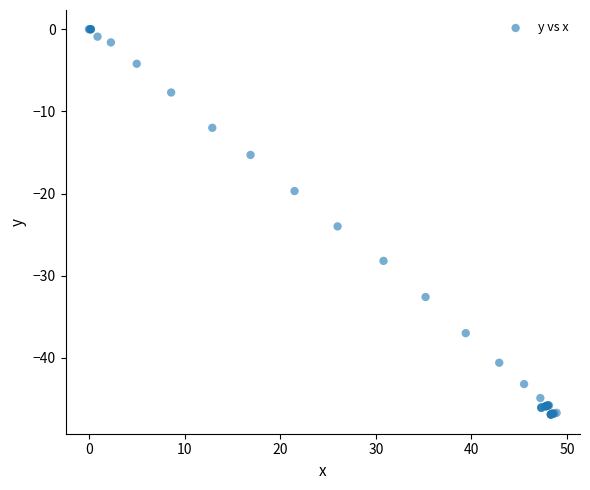

What Y value in the scatter plot is closest to -23?

-24.0